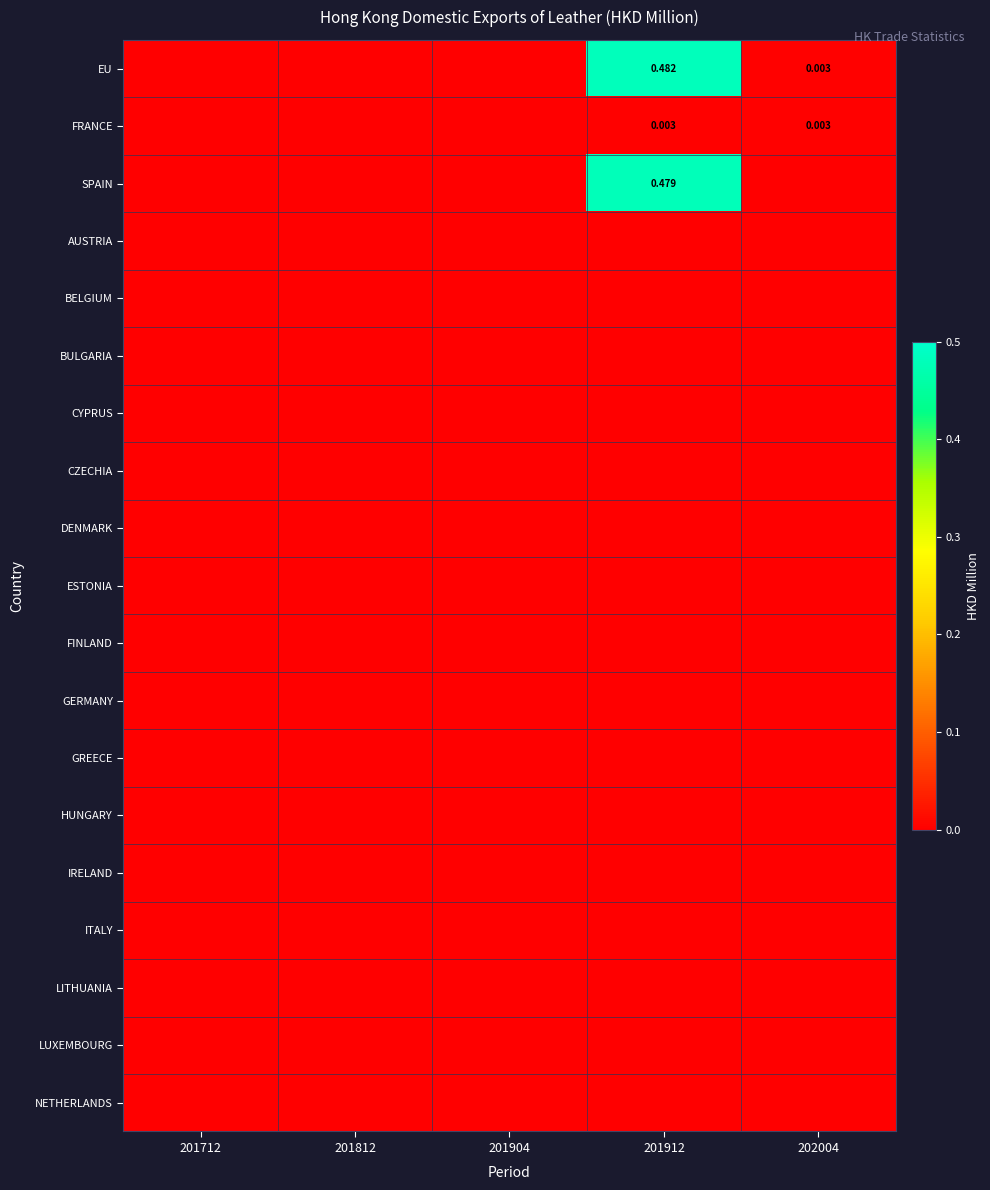

Which series has the widest spread of values?

EU